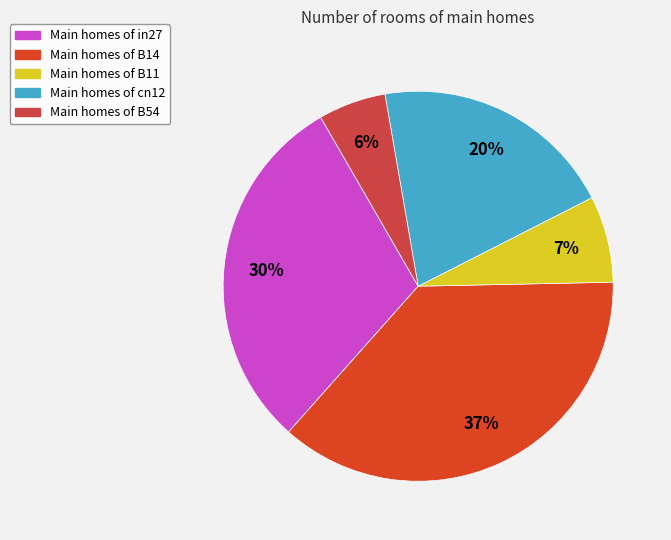

Is there any slice that represents more than half of the pie?

No